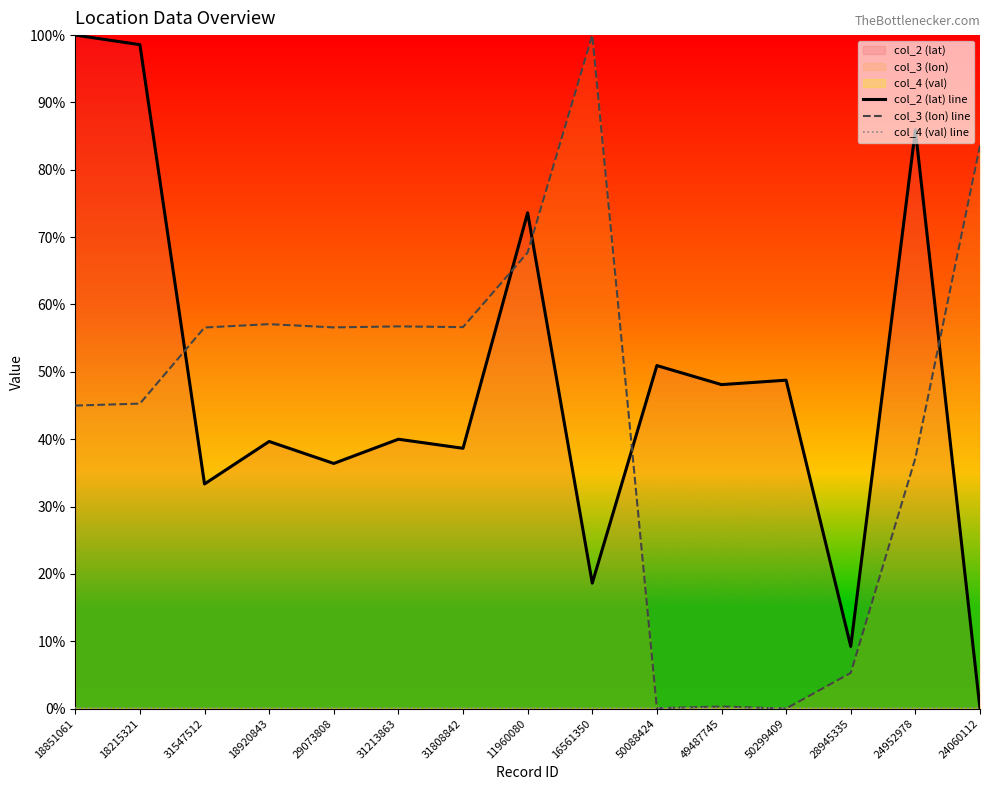

At which category is the sum across all series the highest?

18851061